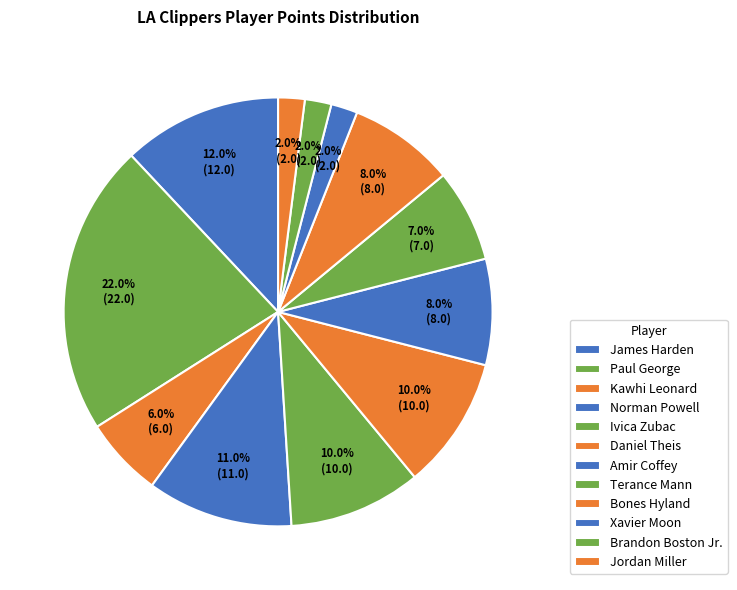

True or false: Brandon Boston Jr. accounts for 2% of the total.

True